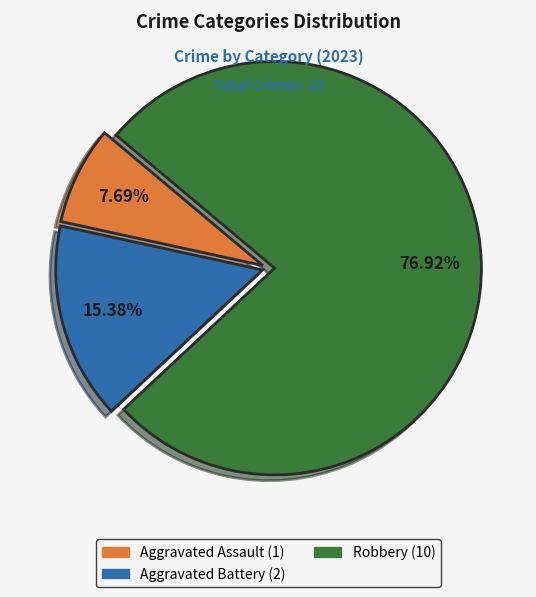

Approximately how many times larger is the value at Robbery compared to Aggravated Battery?

5.0